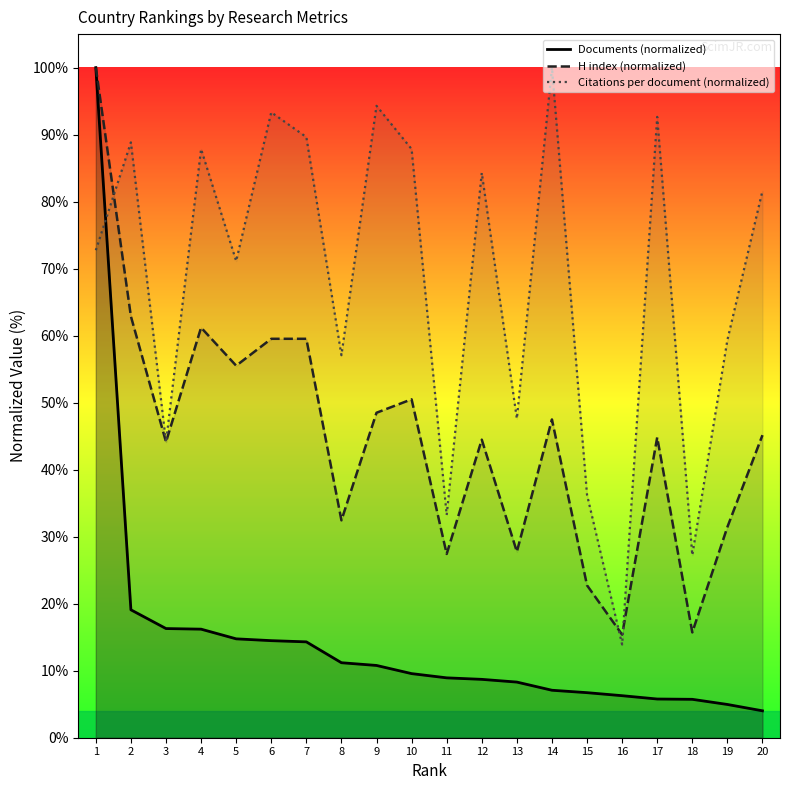

What is the spread (max minus min) of values at 14?

92.9